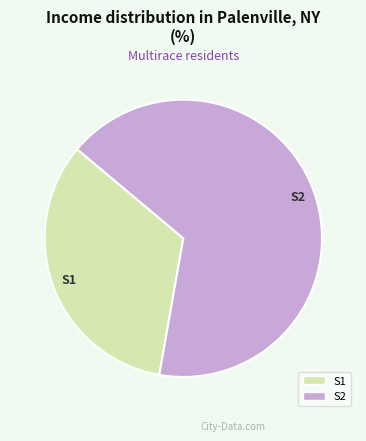

What is the ratio of the value at S1 to the value at S2?

0.5